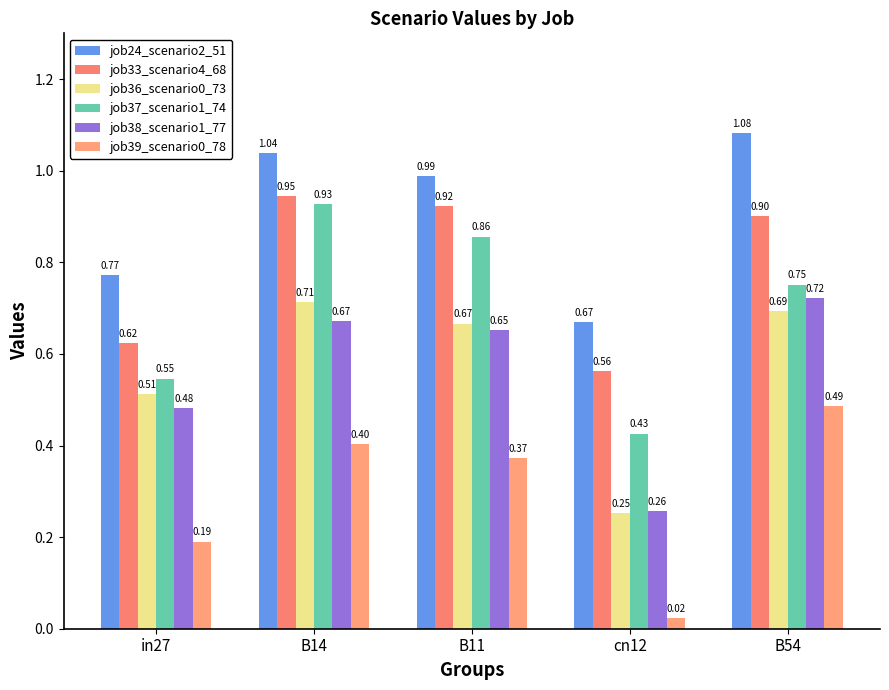

Reading right to left, list all the values displayed in this chart.

job24_scenario2_51: B54=1.1	cn12=0.7	B11=1.0	B14=1.0	in27=0.8
job33_scenario4_68: B54=0.9	cn12=0.6	B11=0.9	B14=0.9	in27=0.6
job36_scenario0_73: B54=0.7	cn12=0.3	B11=0.7	B14=0.7	in27=0.5
job37_scenario1_74: B54=0.8	cn12=0.4	B11=0.9	B14=0.9	in27=0.5
job38_scenario1_77: B54=0.7	cn12=0.3	B11=0.7	B14=0.7	in27=0.5
job39_scenario0_78: B54=0.5	cn12=0.0	B11=0.4	B14=0.4	in27=0.2